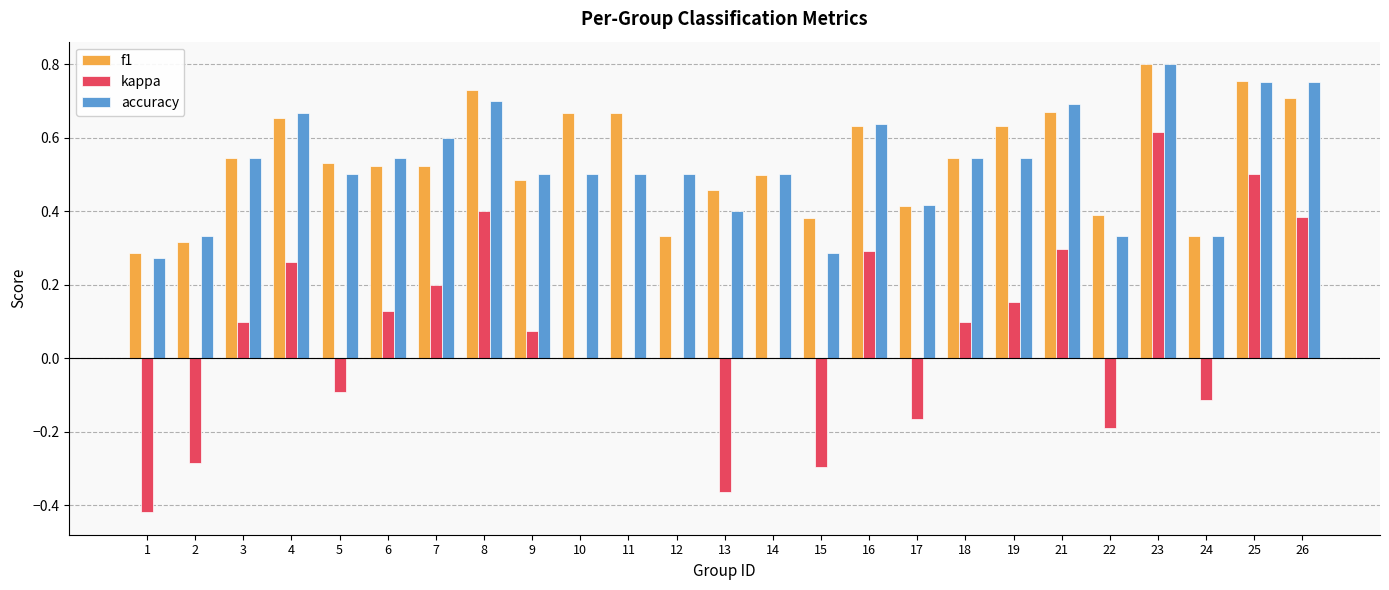

How many accuracy values are between 0 and 1?

25